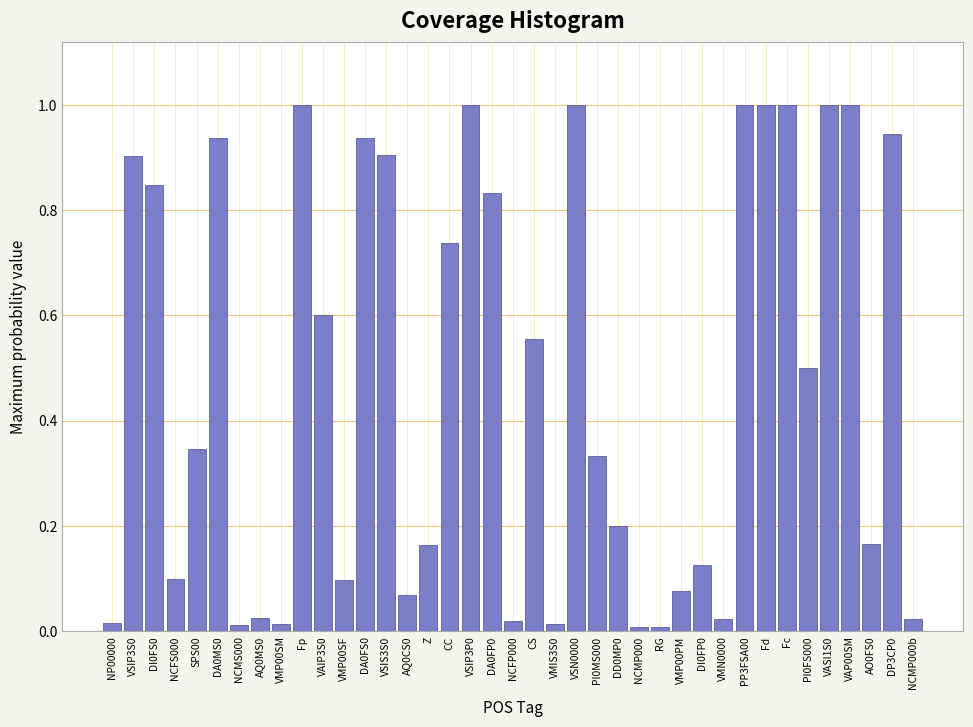

What is the change in value from Z to VSIP3P0?

+0.8